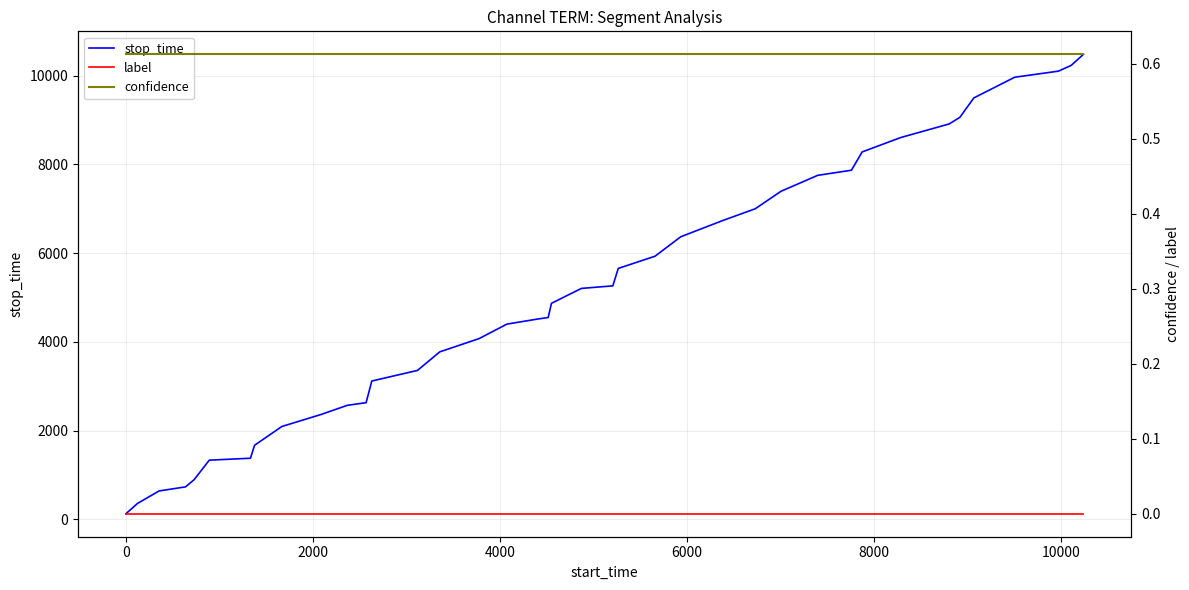

How many data points in stop_time are above 5204?

19